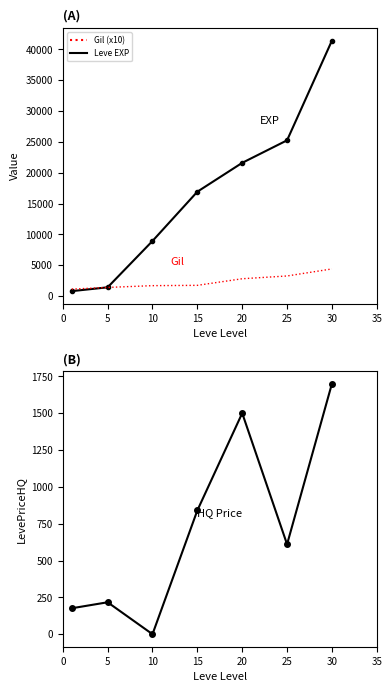

Between 10 and 20, which series saw the biggest shift?

Leve EXP